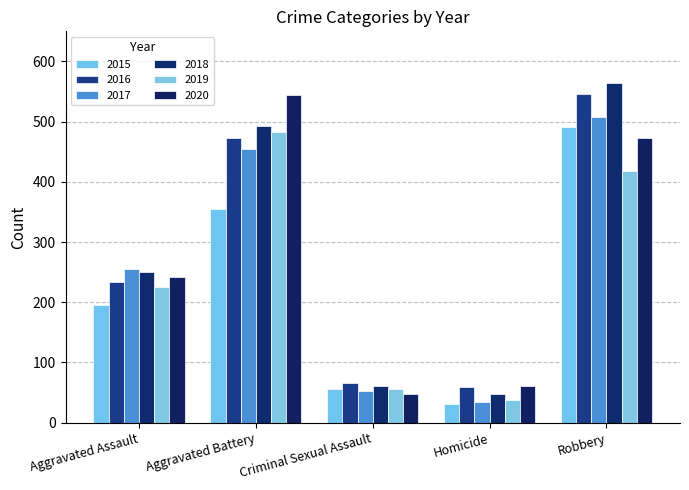

True or false: 2017 has a value of 48 at Homicide.

False